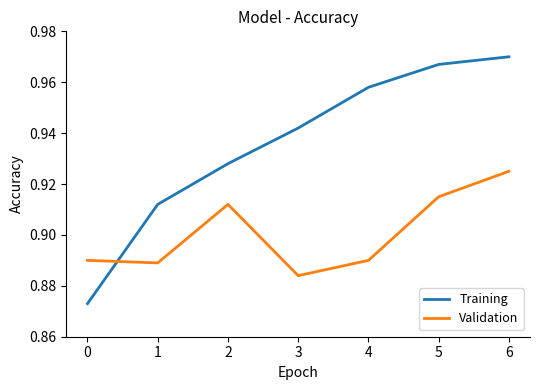

Rank the series by their maximum value, from highest to lowest.

Training, Validation